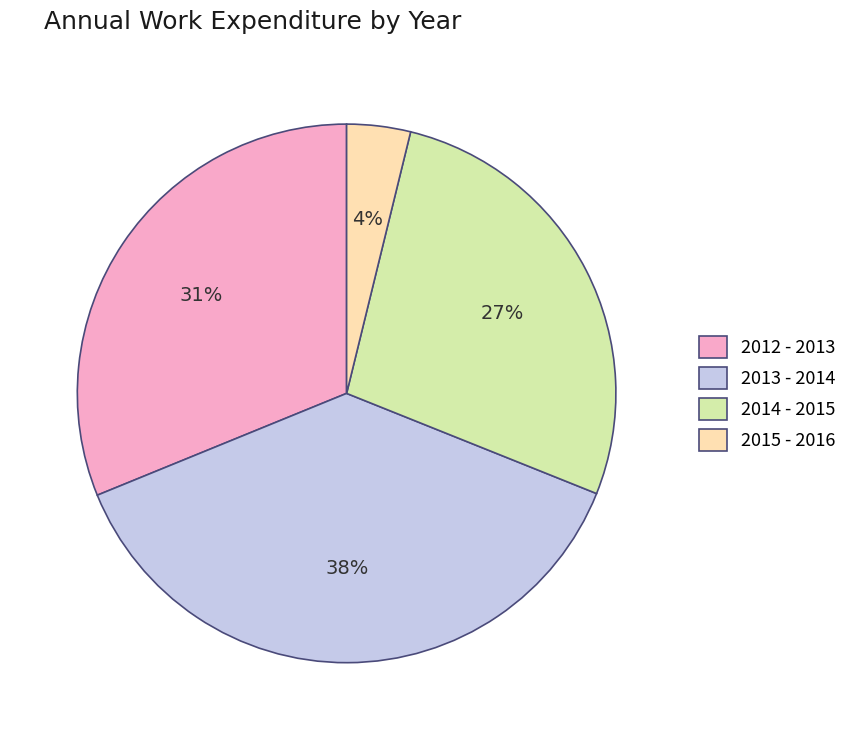

Is it true that 2012 - 2013 is 43% of the pie?

False